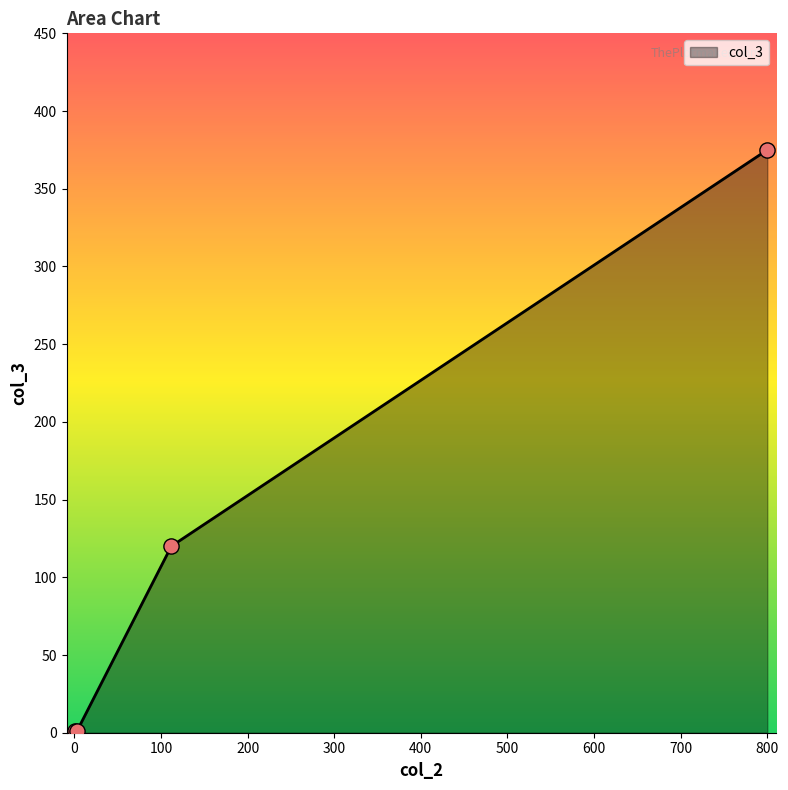

True or false: there are more than 0 points higher than both neighbors.

False